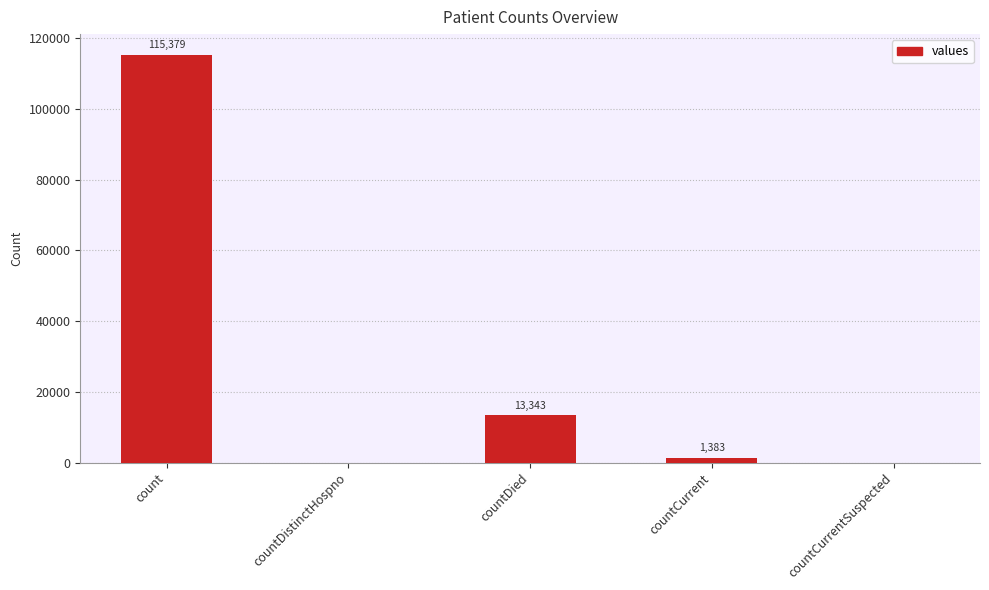

Which label corresponds to the largest value in the chart?

count